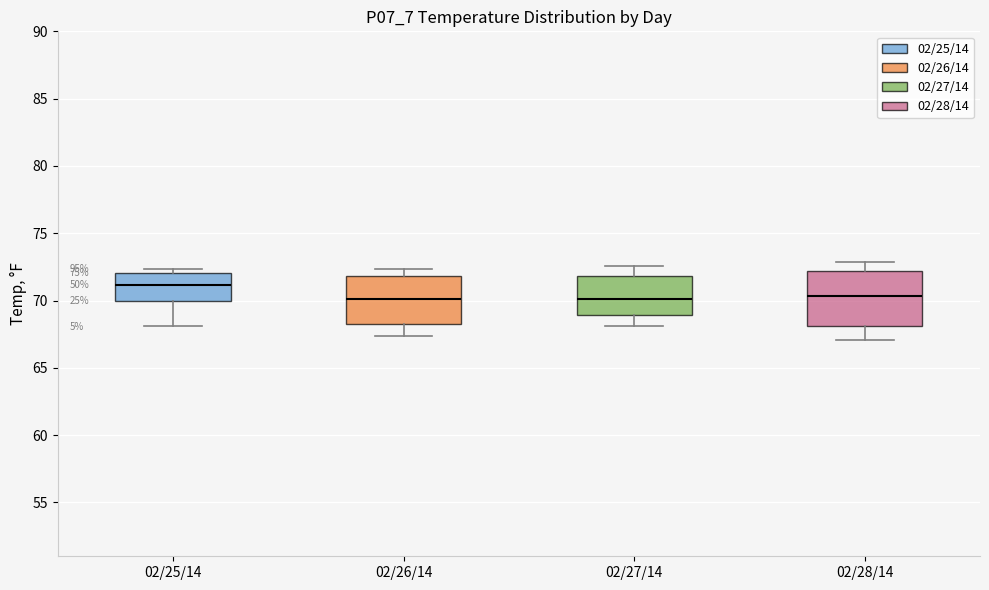

Reading left to right, read every box against the y-axis: the position of its median line, the range the box covers, and the ends of its whiskers. The values are not printed on the chart, so give them approximately, as read against the axis.

02/25/14: median 71.0, box 70.0 to 72.0, whiskers 68.0 to 72.5
02/26/14: median 70.0, box 68.0 to 72.0, whiskers 67.5 to 72.5
02/27/14: median 70.0, box 69.0 to 72.0, whiskers 68.0 to 72.5
02/28/14: median 70.5, box 68.0 to 72.0, whiskers 67.0 to 73.0